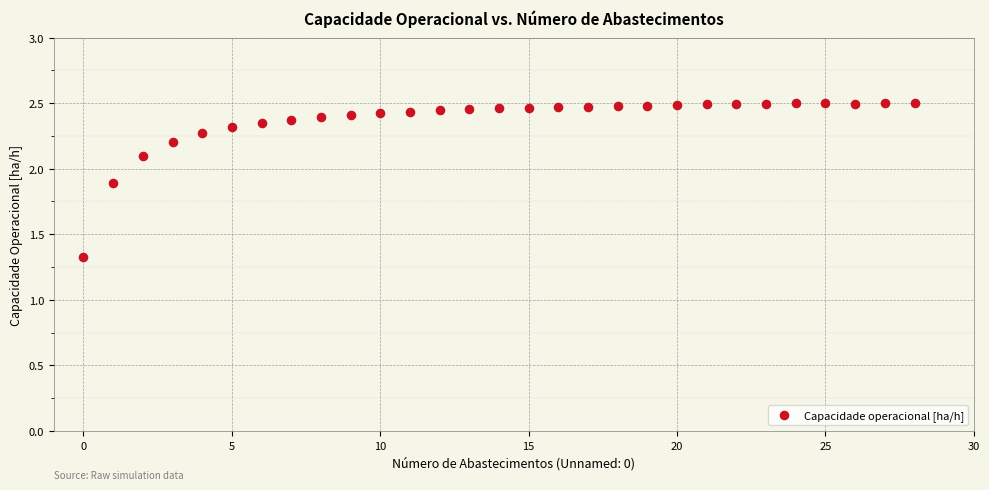

What is the range of Y values (max minus min)?

1.2